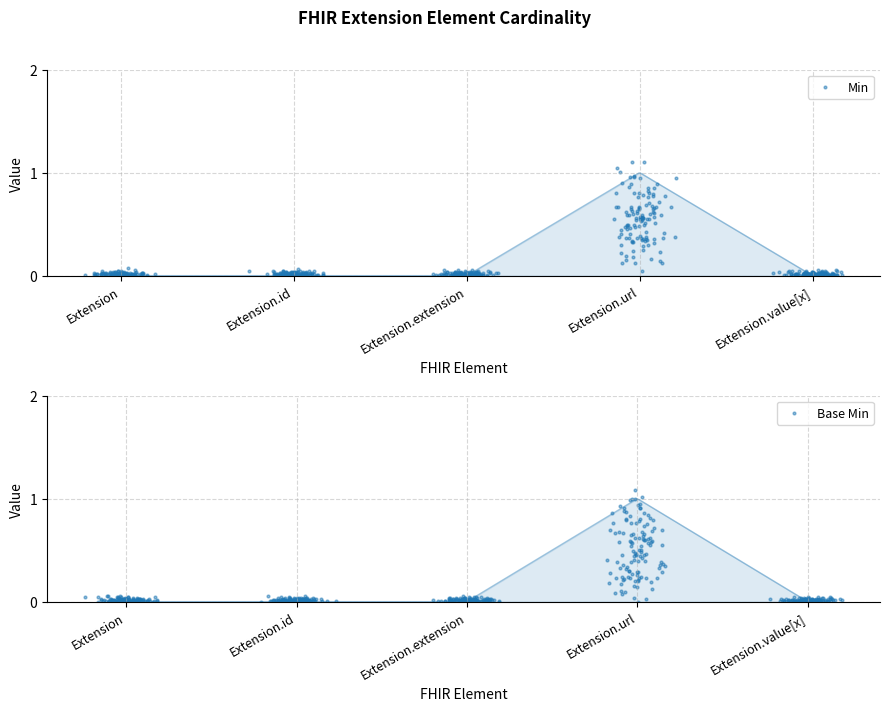

Which series has the largest total across all categories?

Min